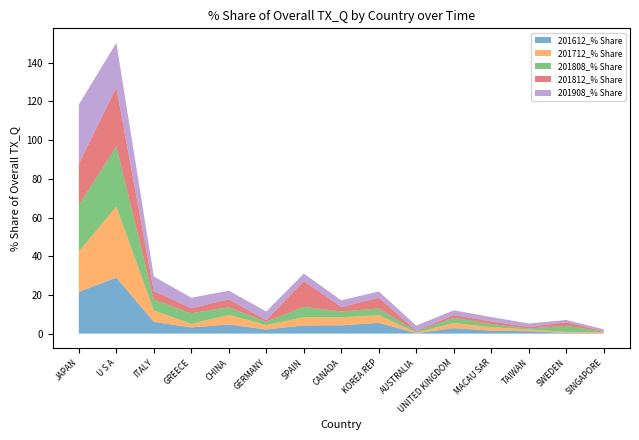

Reading left to right, what are all the values shown in this chart?

201612_% Share: JAPAN=21.5	U S A=28.9	ITALY=6.1	GREECE=3.2	CHINA=4.8	GERMANY=2.1	SPAIN=4.2	CANADA=4.3	KOREA REP=5.6	AUSTRALIA=0.2	UNITED KINGDOM=2.8	MACAU SAR=1.5	TAIWAN=1.2	SWEDEN=0.3	SINGAPORE=0.2
201712_% Share: JAPAN=20.8	U S A=36.8	ITALY=5.9	GREECE=1.9	CHINA=4.9	GERMANY=2.3	SPAIN=4.2	CANADA=4.2	KOREA REP=3.9	AUSTRALIA=0.4	UNITED KINGDOM=2.6	MACAU SAR=1.8	TAIWAN=0.9	SWEDEN=0.6	SINGAPORE=0.6
201808_% Share: JAPAN=24.0	U S A=31.2	ITALY=5.5	GREECE=5.4	CHINA=4.0	GERMANY=1.7	SPAIN=5.4	CANADA=3.0	KOREA REP=3.5	AUSTRALIA=0.6	UNITED KINGDOM=2.7	MACAU SAR=1.6	TAIWAN=0.5	SWEDEN=3.1	SINGAPORE=0.2
201812_% Share: JAPAN=21.3	U S A=30.3	ITALY=4.5	GREECE=2.6	CHINA=4.1	GERMANY=0.8	SPAIN=13.3	CANADA=2.2	KOREA REP=5.6	AUSTRALIA=0.4	UNITED KINGDOM=1.4	MACAU SAR=1.3	TAIWAN=0.8	SWEDEN=1.9	SINGAPORE=0.2
201908_% Share: JAPAN=30.7	U S A=23.1	ITALY=7.6	GREECE=5.4	CHINA=4.5	GERMANY=4.5	SPAIN=3.8	CANADA=3.5	KOREA REP=3.2	AUSTRALIA=2.6	UNITED KINGDOM=2.5	MACAU SAR=2.3	TAIWAN=1.8	SWEDEN=1.1	SINGAPORE=1.0